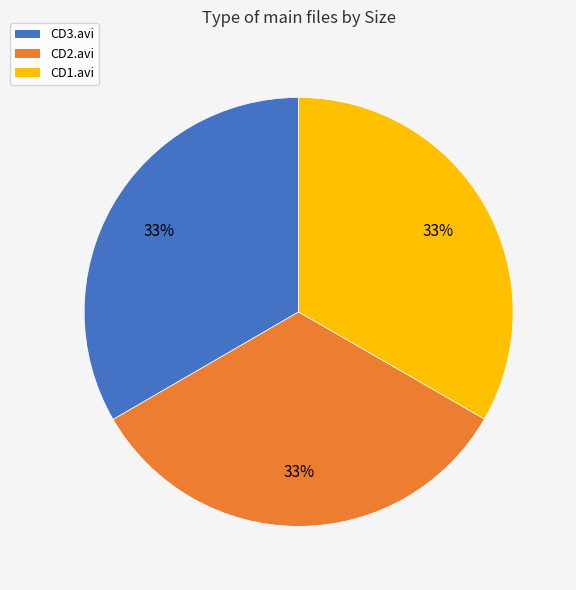

Is there any slice that represents more than half of the pie?

No